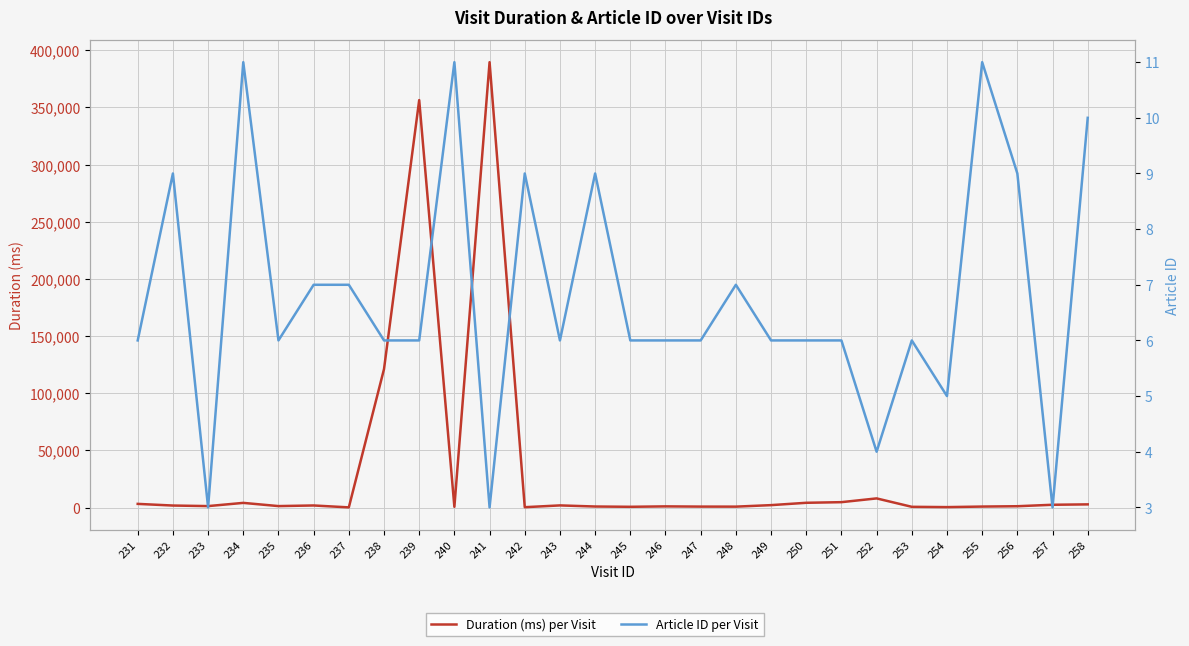

True or false: Duration (ms) per Visit and Article ID per Visit cross at least once.

False